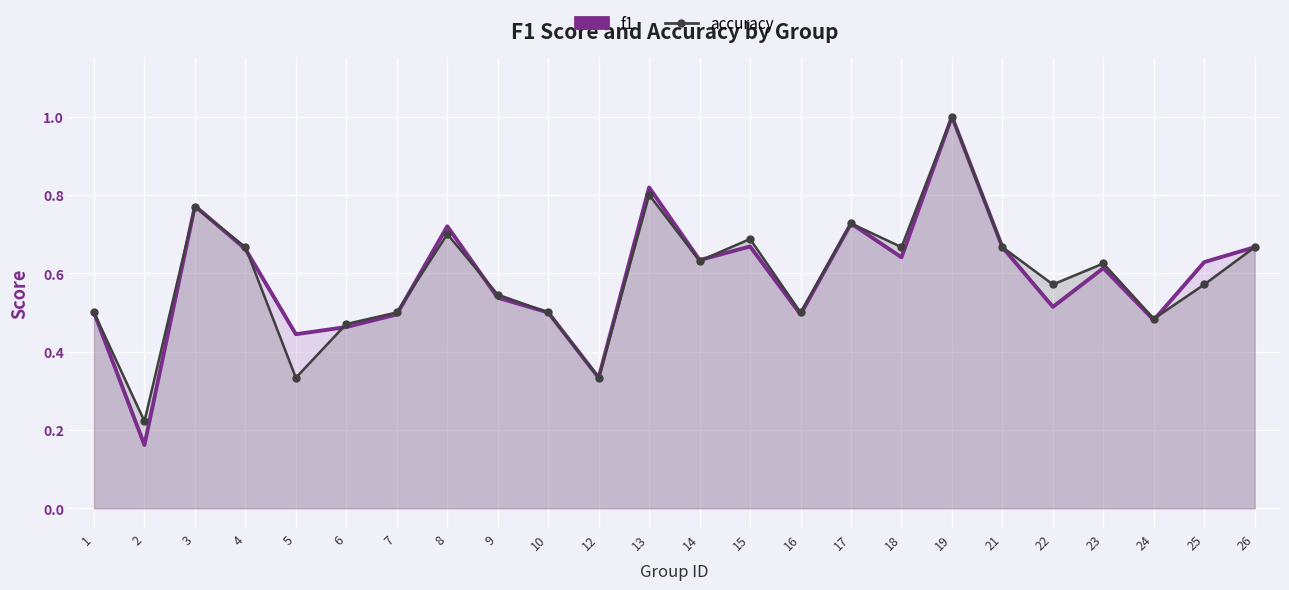

What are all the series names shown in the legend?

f1, accuracy